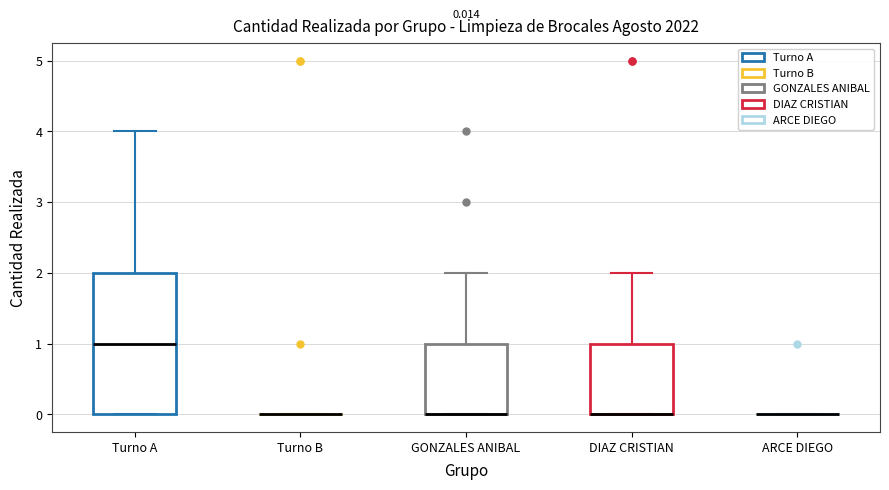

Which box is the tallest, from its lower edge to its upper edge?

Turno A